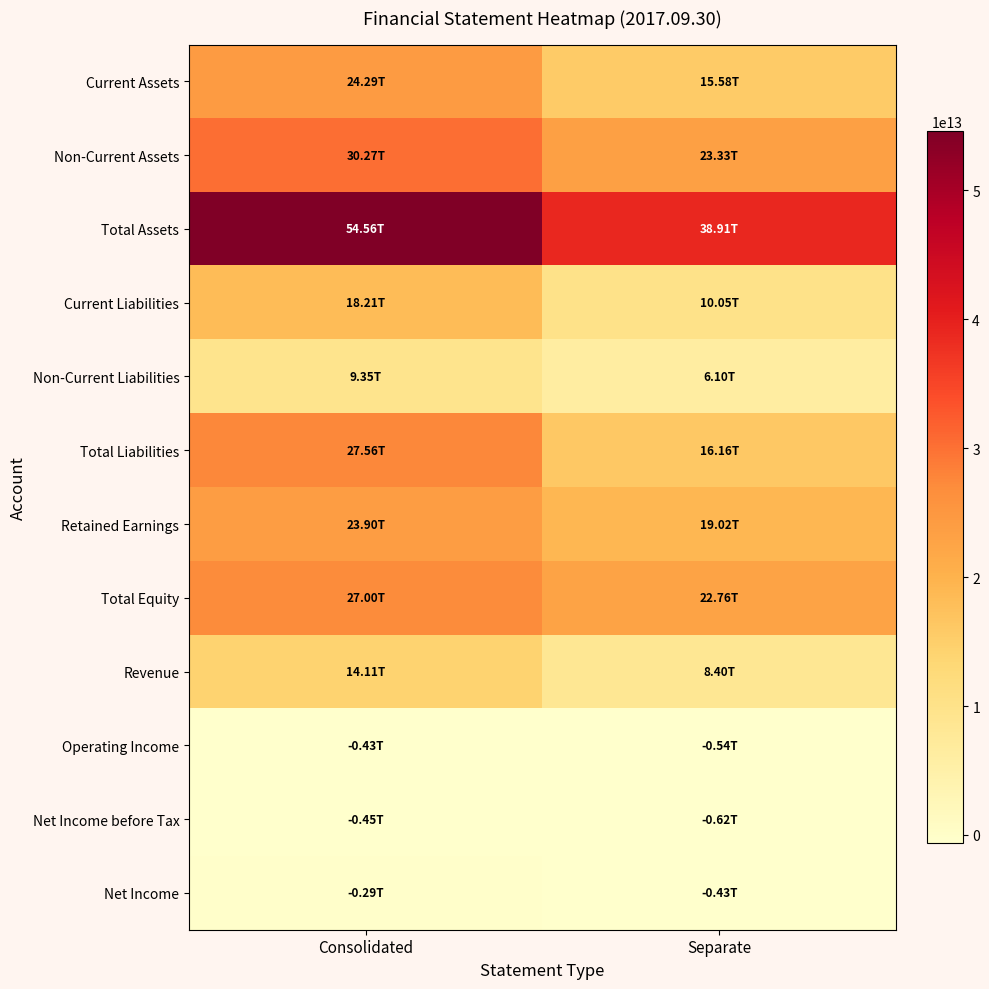

Reading left to right, transcribe all the data shown in this chart.

Current Assets: Consolidated=24293632000000	Separate=15578612000000
Non-Current Assets: Consolidated=30270433000000	Separate=23333741000000
Total Assets: Consolidated=54564065000000	Separate=38912353000000
Current Liabilities: Consolidated=18211921000000	Separate=10050148000000
Non-Current Liabilities: Consolidated=9352261000000	Separate=6104996000000
Total Liabilities: Consolidated=27564182000000	Separate=16155144000000
Retained Earnings: Consolidated=23902393000000	Separate=19017307000000
Total Equity: Consolidated=26999883000000	Separate=22757209000000
Revenue: Consolidated=14107692000000	Separate=8400413000000
Operating Income: Consolidated=-427023000000	Separate=-540448000000
Net Income before Tax: Consolidated=-448029000000	Separate=-616905000000
Net Income: Consolidated=-291767000000	Separate=-430495000000